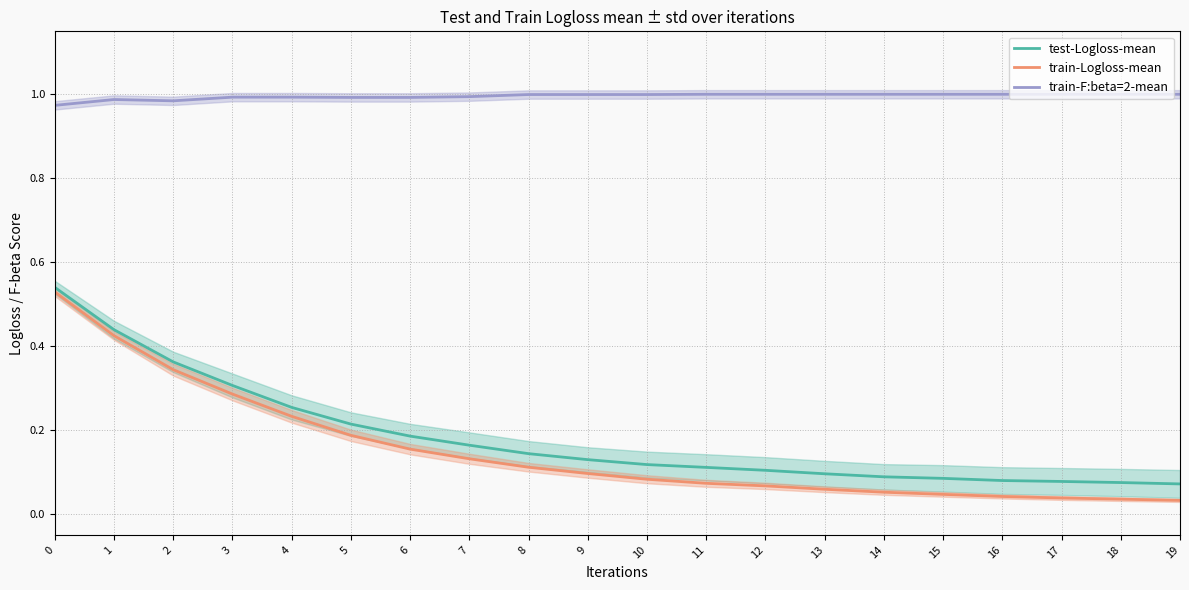

Where is test-Logloss-mean nearest to the value 0?

19